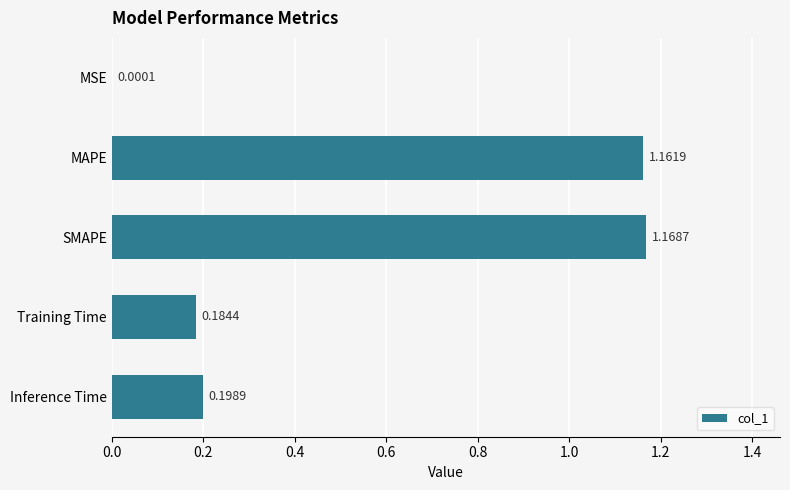

How many distinct data groups are displayed?

1